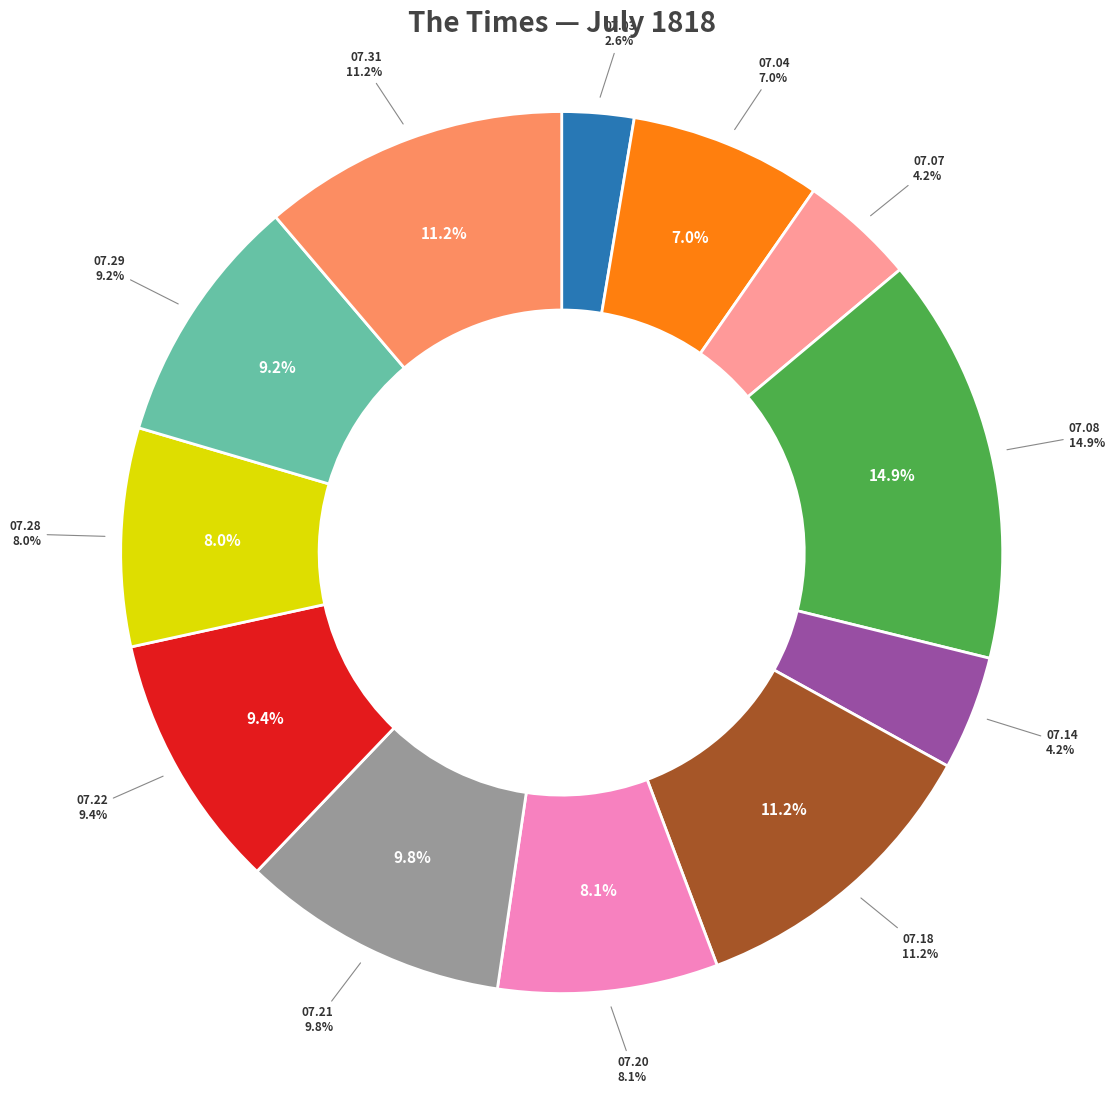

Rank the categories by value from highest to lowest.

1818.07.08_TheTimes, 1818.07.31_TheTimes, 1818.07.18_TheTimes, 1818.07.21_TheTimes, 1818.07.22_TheTimes, 1818.07.29_TheTimes, 1818.07.20_TheTimes, 1818.07.28_TheTimes, 1818.07.04_TheTimes, 1818.07.07_TheTimes, 1818.07.14_TheTimes, 1818.07.03_TheTimes